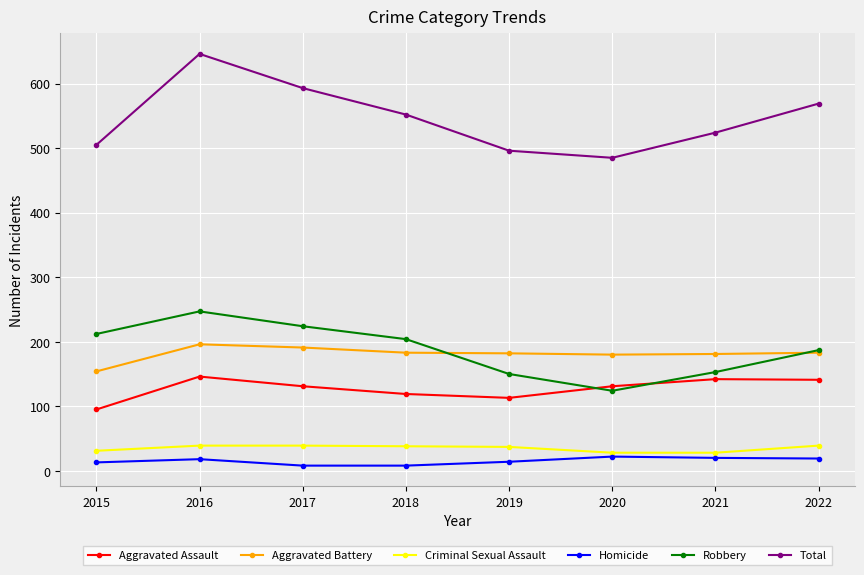

True or false: Total has more than 0 interior local peaks.

True